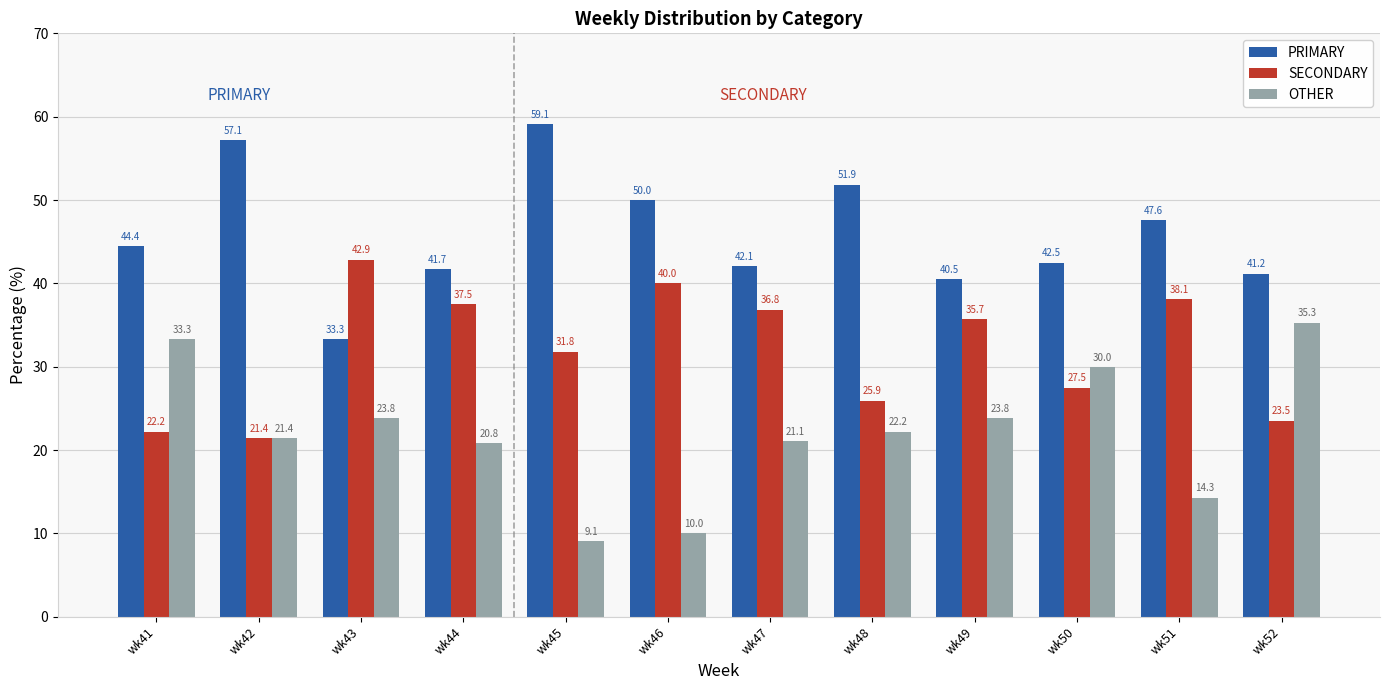

Rank the categories by PRIMARY value from lowest to highest.

wk43, wk49, wk52, wk44, wk47, wk50, wk41, wk51, wk46, wk48, wk42, wk45